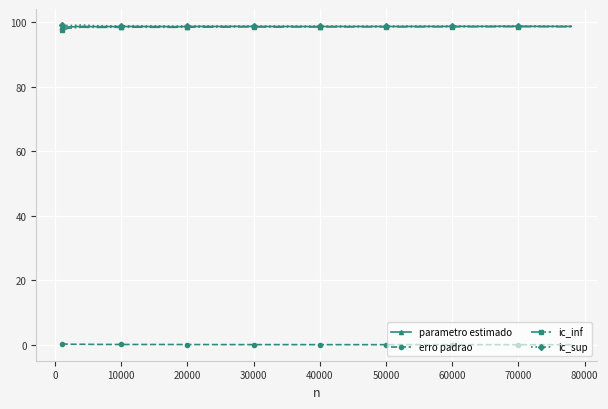

What is the value of the parametro estimado point at the 31st from the left?

98.7